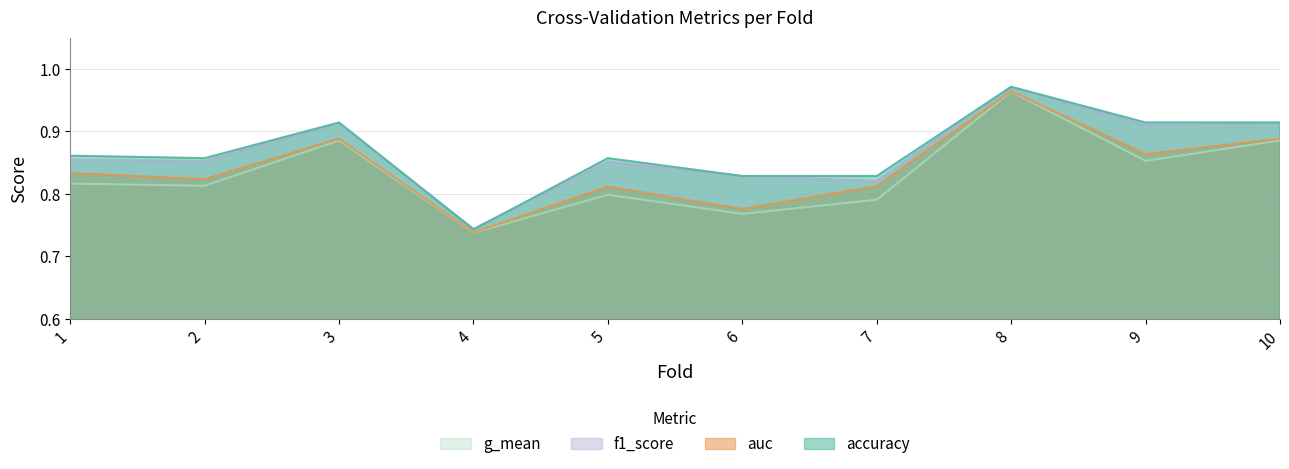

Which category has the highest value in the f1_score series?

8